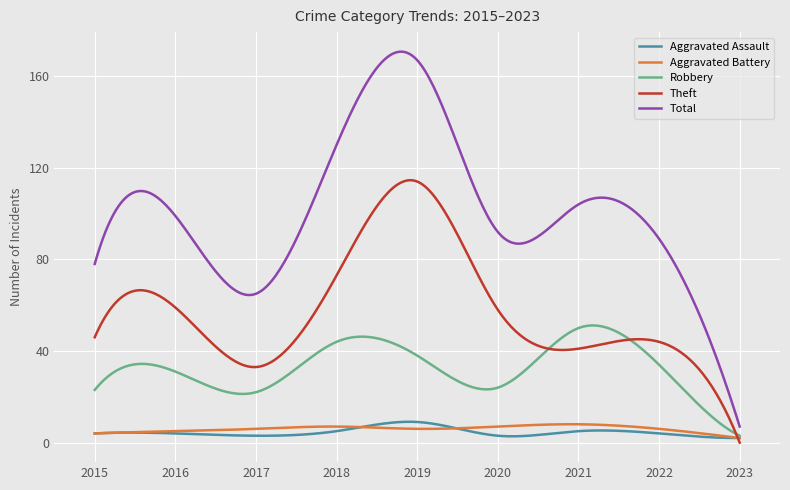

What is the difference between the maximum and minimum values in the Total series?

163.7